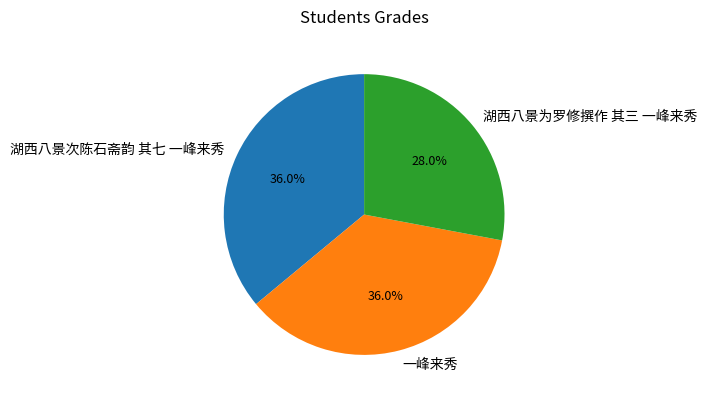

To the nearest percent, what is the difference between the largest and smallest slice percentages?

8%